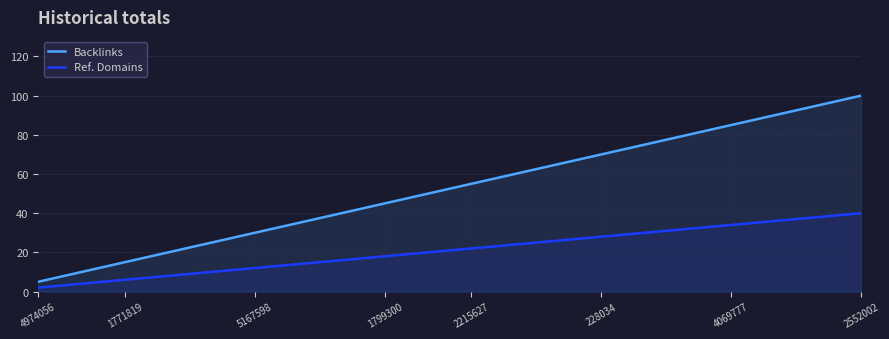

At how many categories does at least one series exceed 61?

8